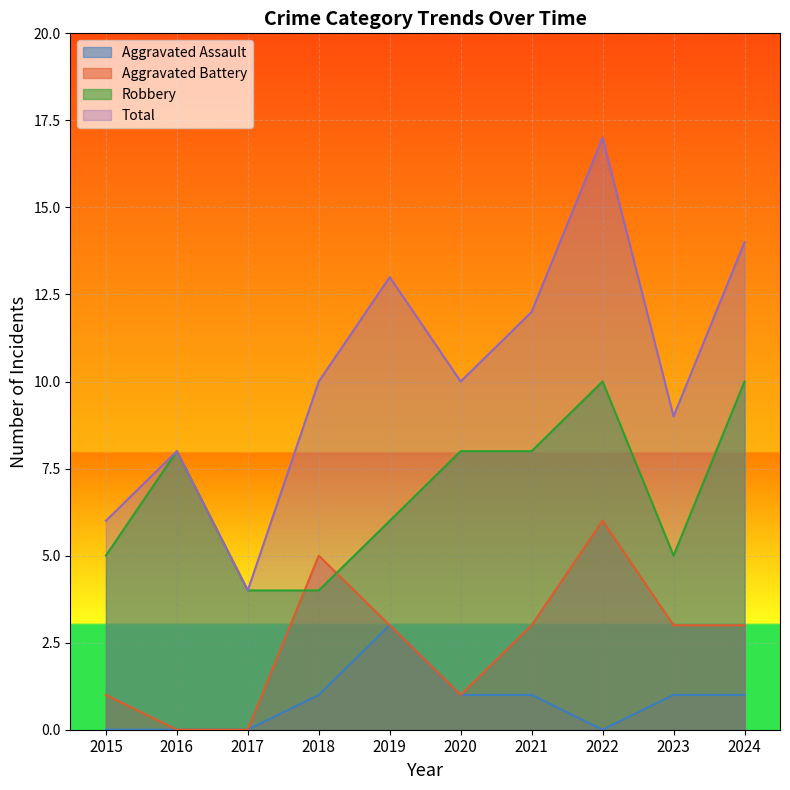

Between 2024 and 2018, which is larger?

2024